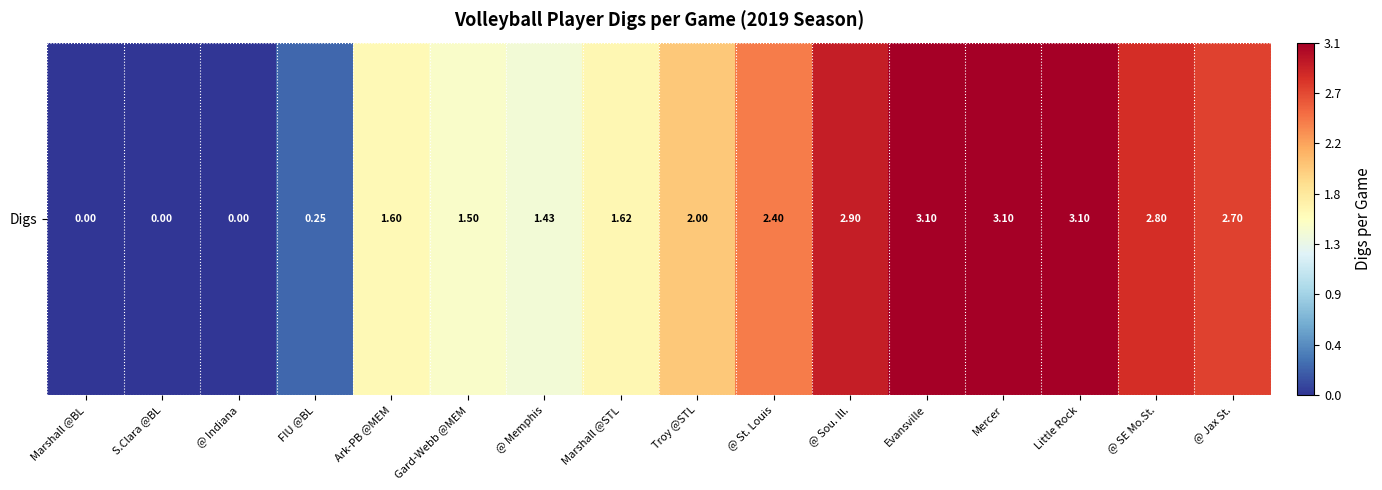

What is the change in value from Ark-PB @MEM to Mercer?

+1.5